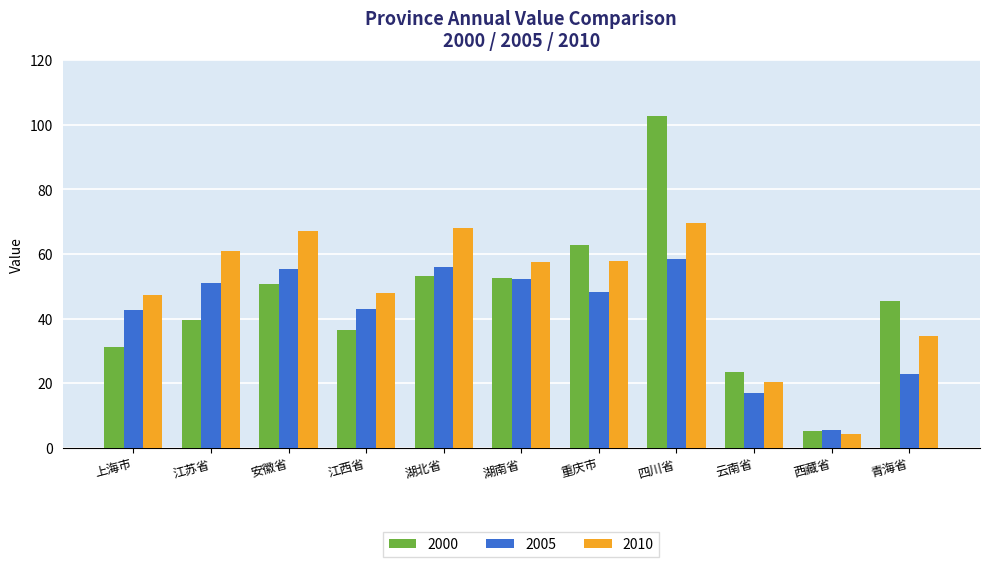

Between 安徽省 and 江西省, which series saw the biggest shift?

2010